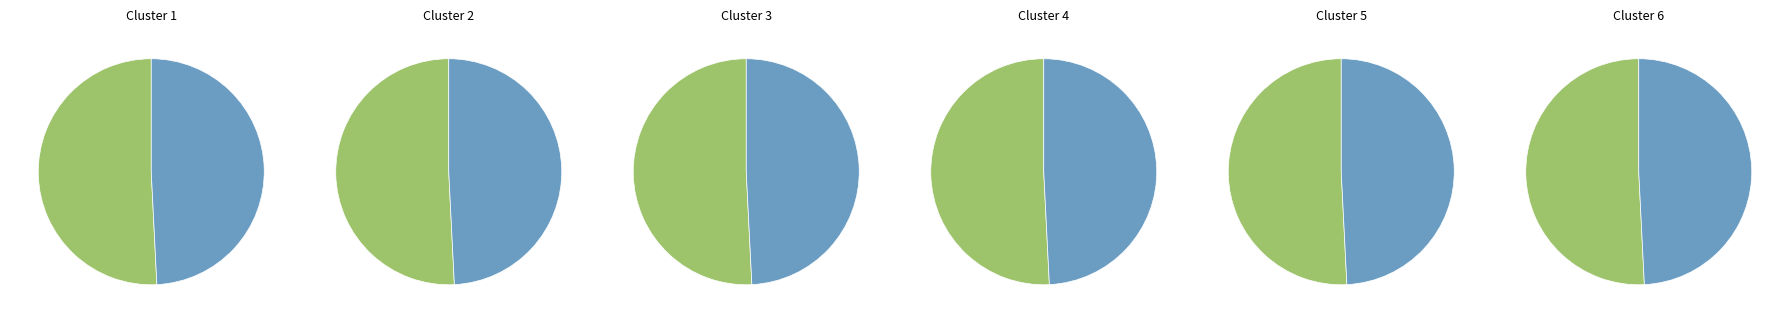

Count the number of slices in the pie.

2